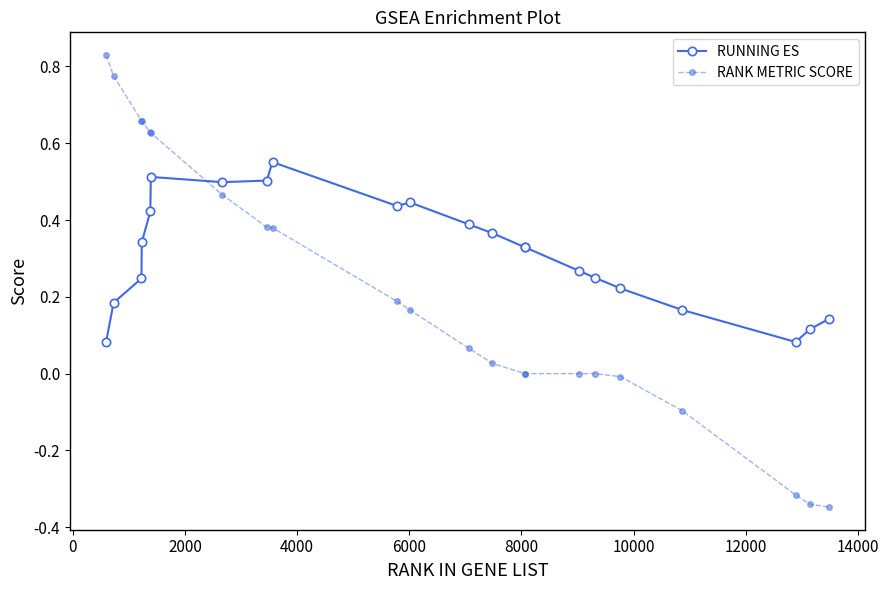

True or false: RUNNING ES and RANK METRIC SCORE cross at least once.

True